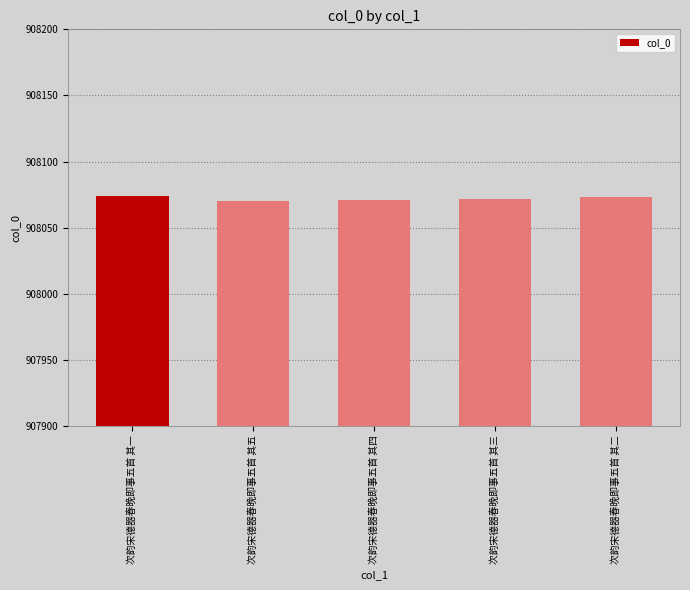

What is the smallest value displayed?

908070